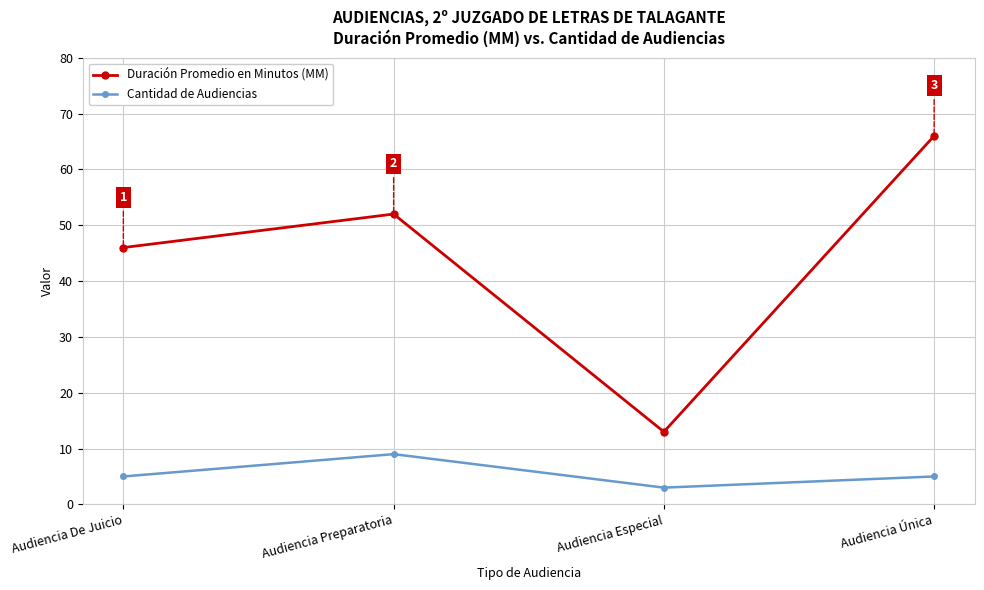

Is this an area chart (filled region under the line)?

No